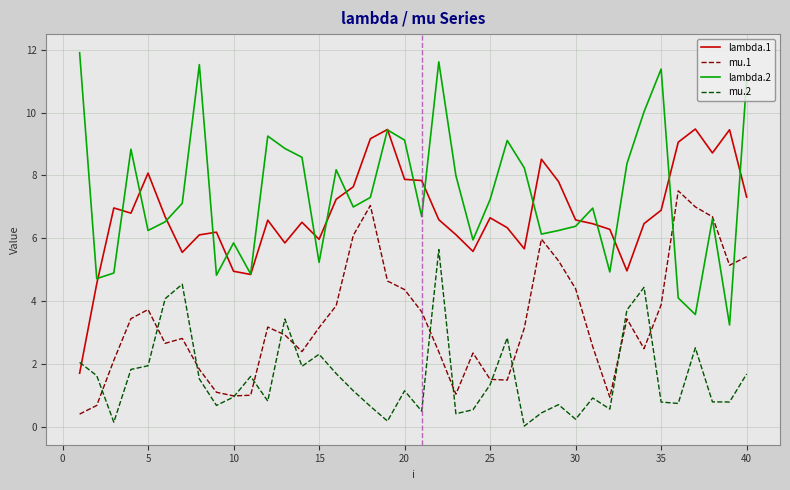

Which series has the largest total across all categories?

lambda.2